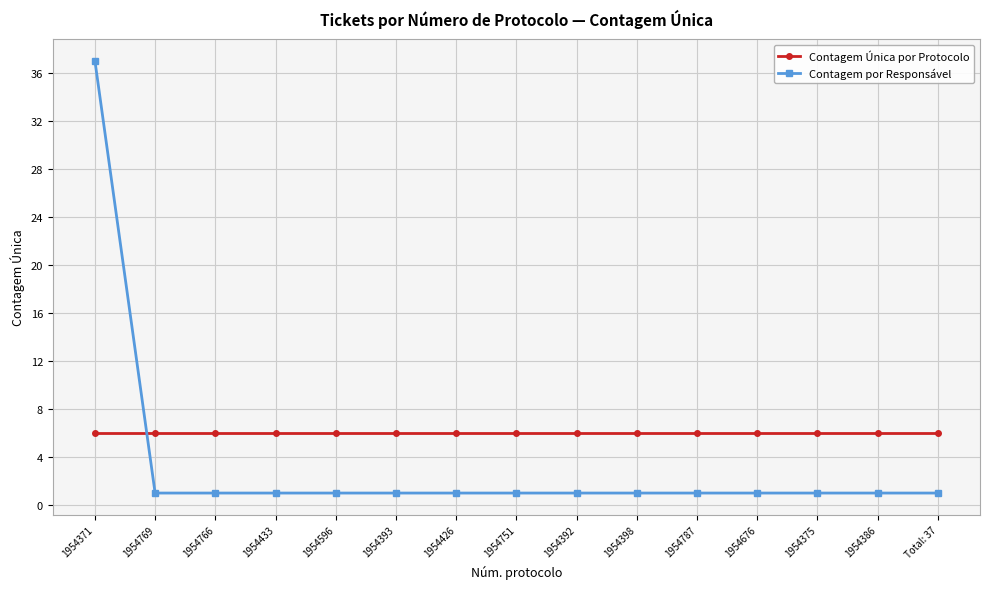

Between which two adjacent categories do Contagem por Responsável and Contagem Única por Protocolo first intersect?

1954371 and 1954769